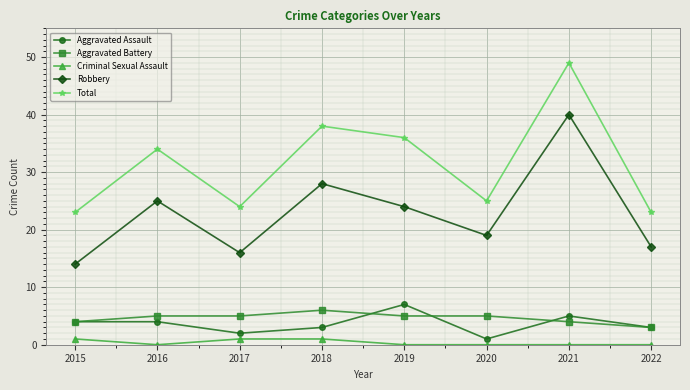

Does the chart display data point markers on the line(s)?

Yes